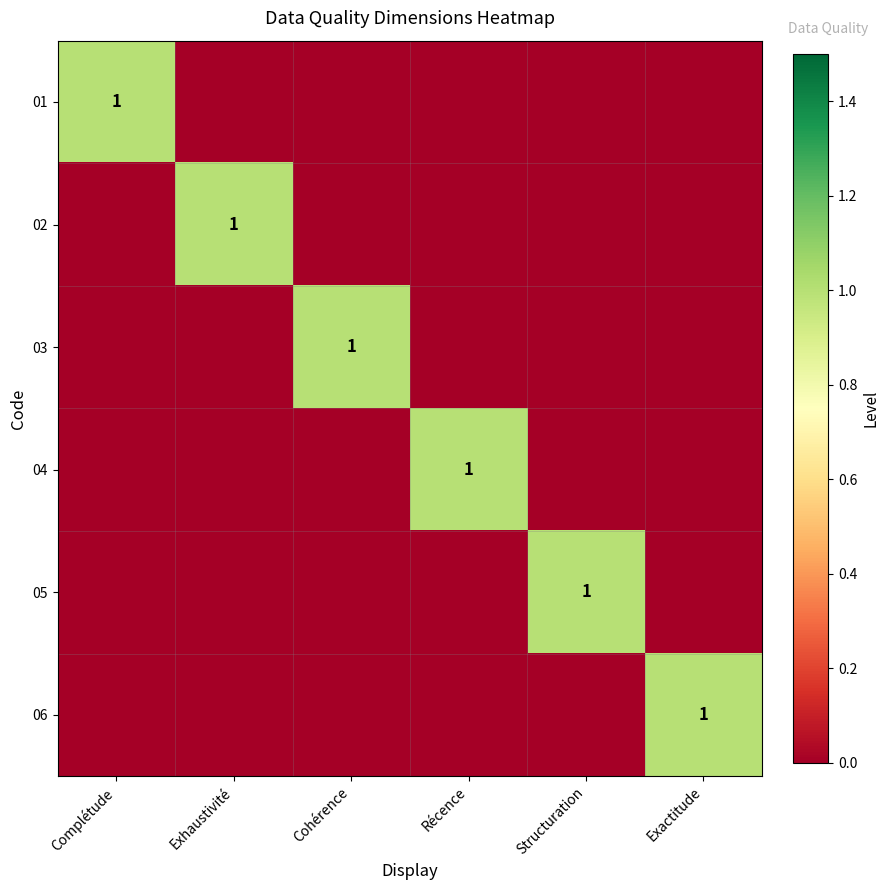

At which category is the sum across all series the highest?

Complétude